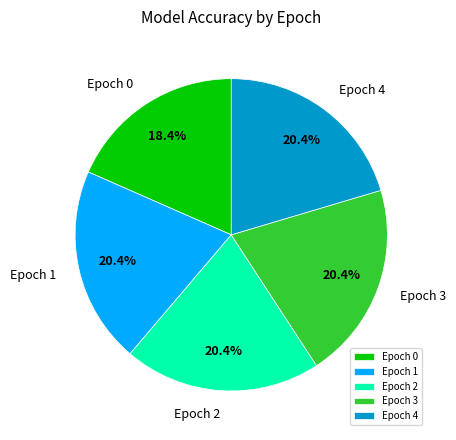

How many segments does this pie chart have?

5